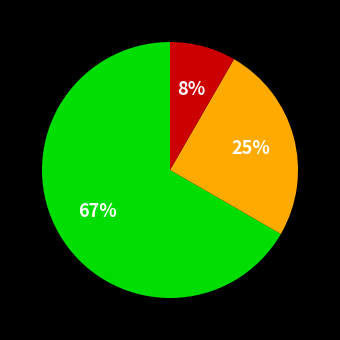

Does any single category account for the majority?

Yes